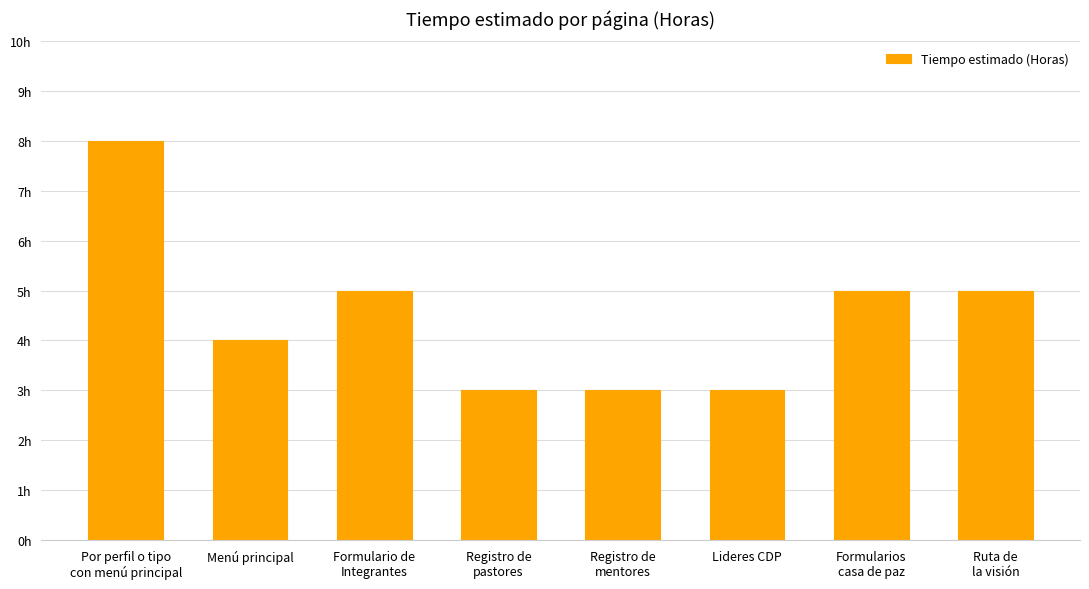

Approximately how many times larger is the value at Menú principal compared to Formulario de
Integrantes?

0.8